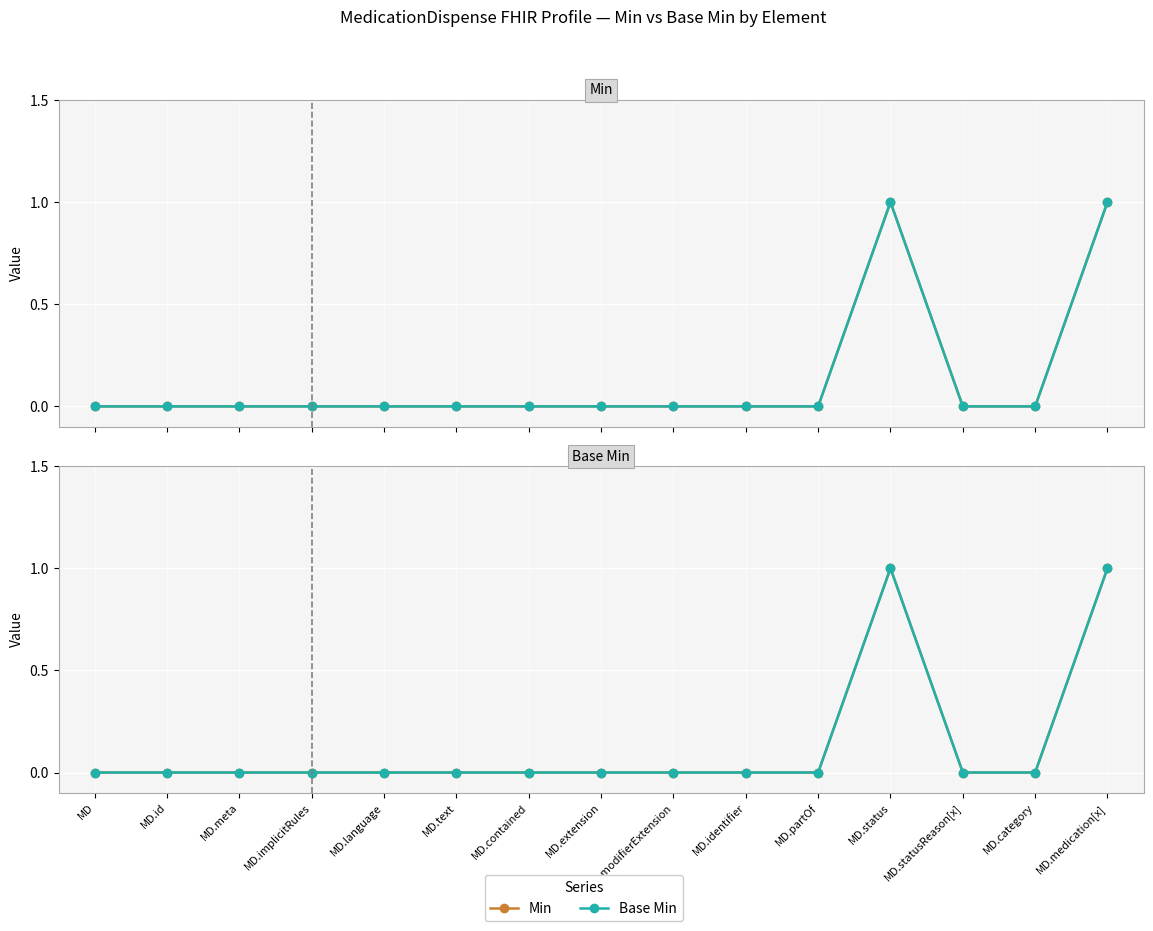

True or false: Min has a value of 0 at MD.category.

True